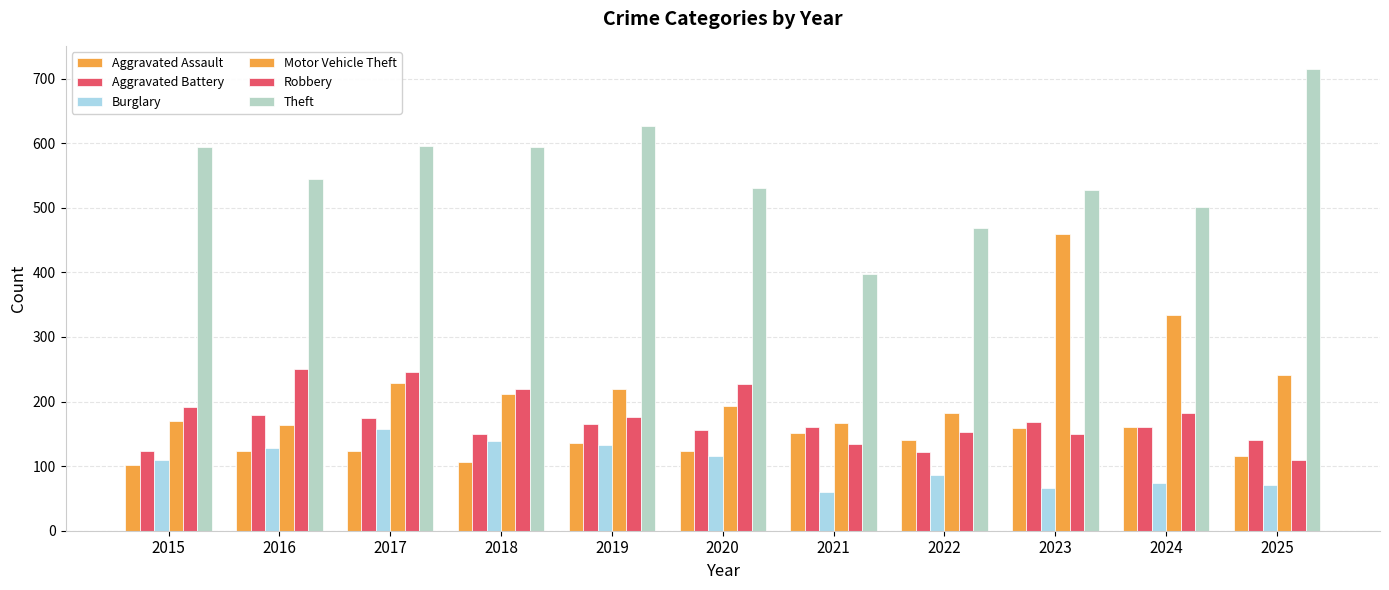

Are the bars grouped side by side (vs. stacked)?

Yes